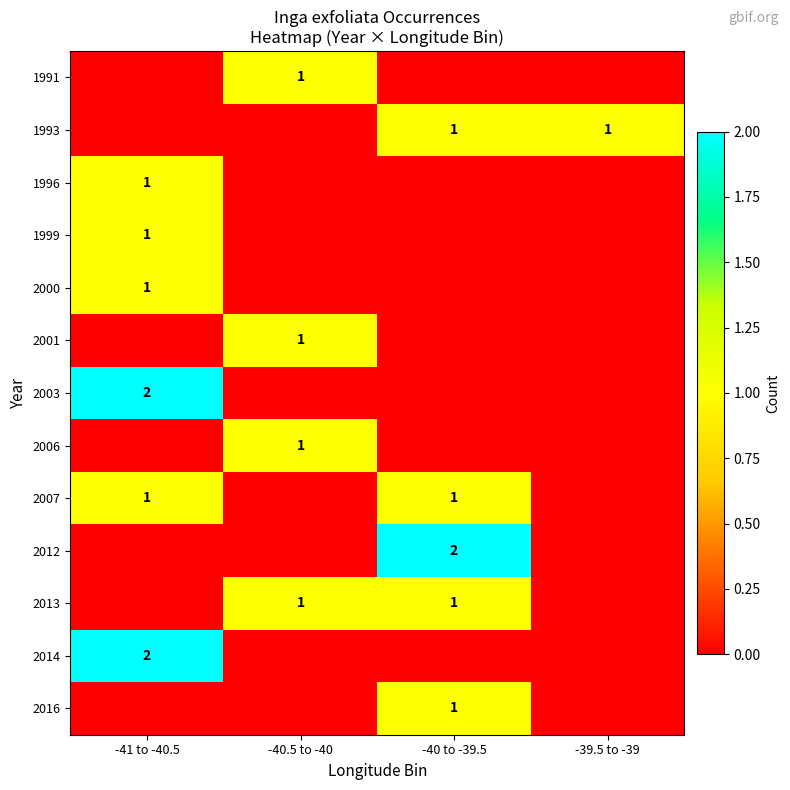

Is it true that 2007 equals 2 at -41 to -40.5?

False